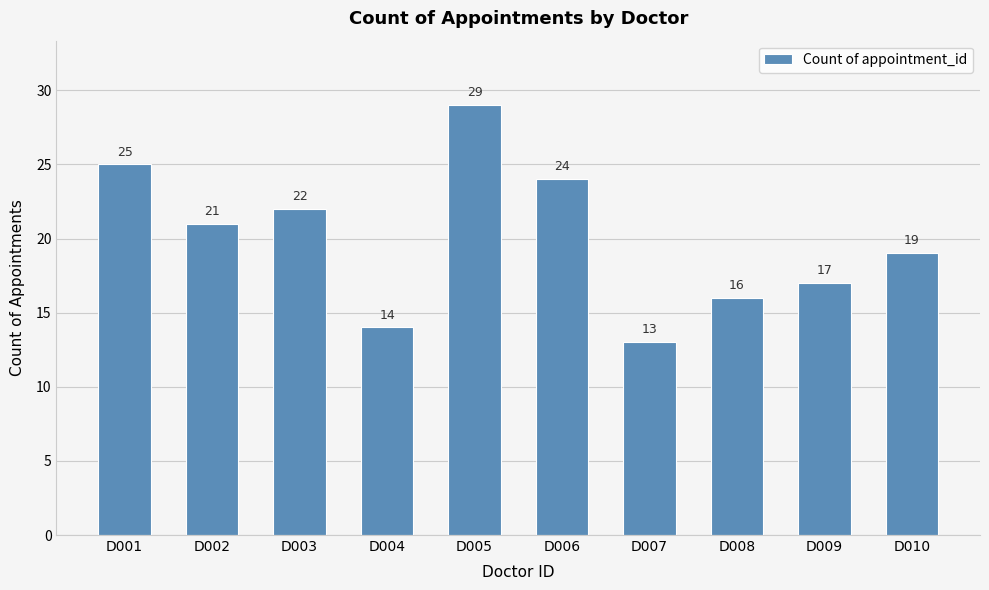

How many data points are less than 21?

5